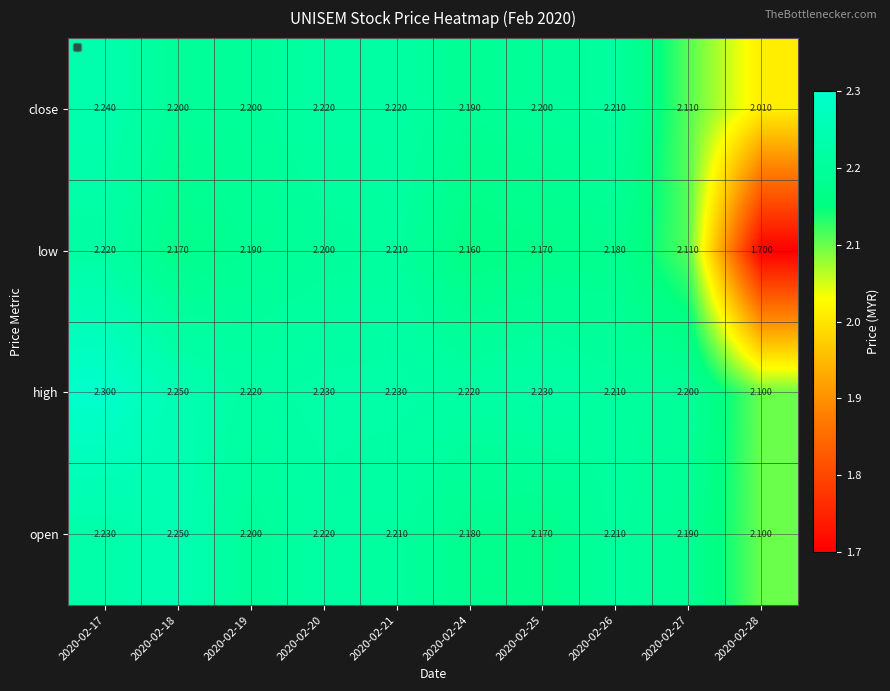

Which series has the largest total across all categories?

high